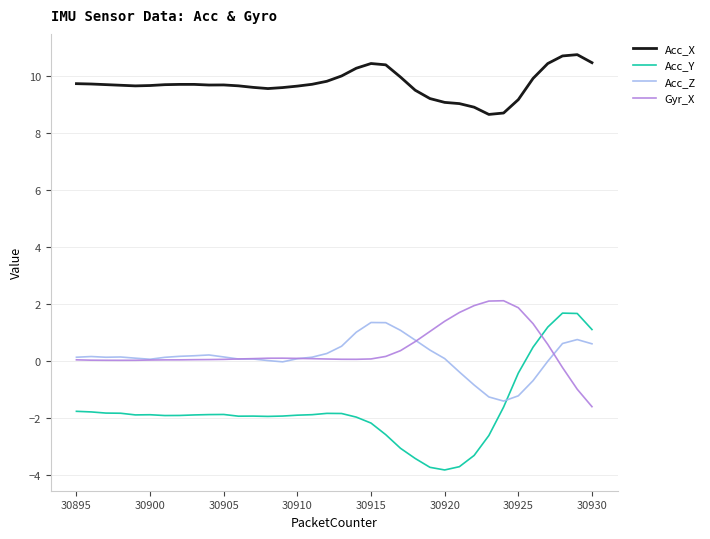

Which series ends up on top after the final intersection of Acc_Y and Gyr_X?

Acc_Y